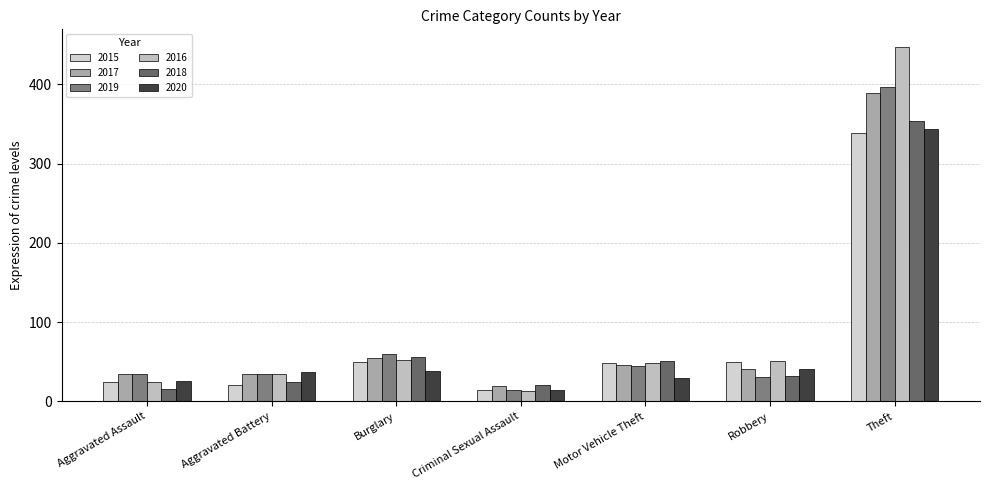

What is the average value of the 2018 series?

79